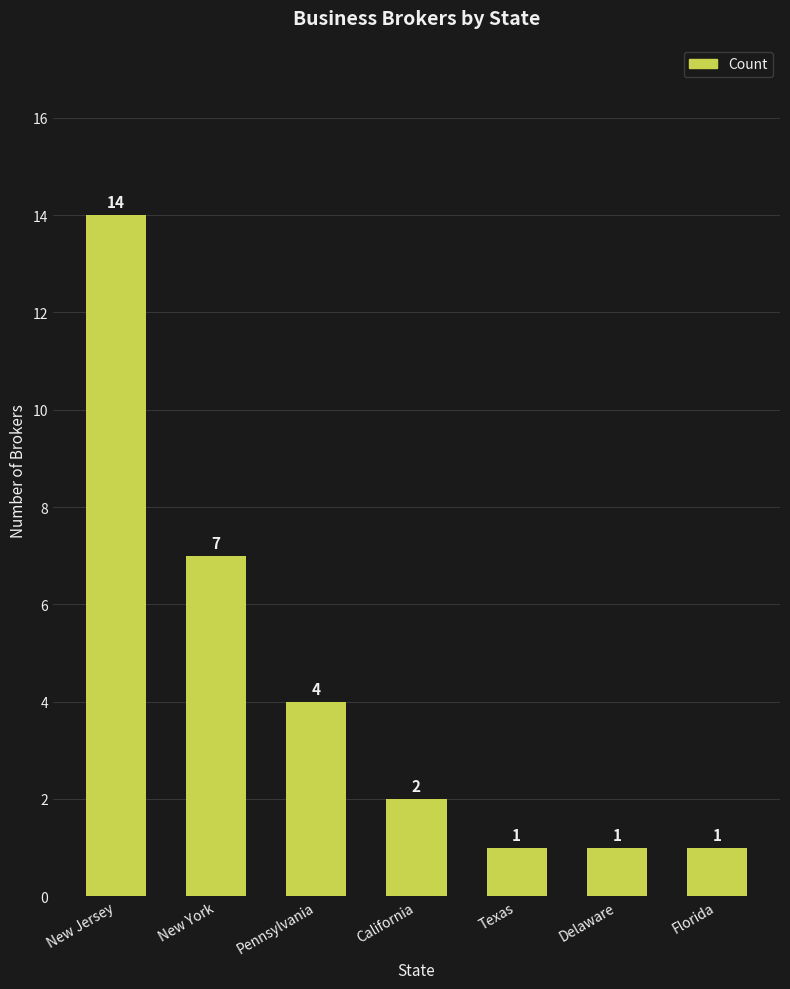

What is the sum of all values?

30